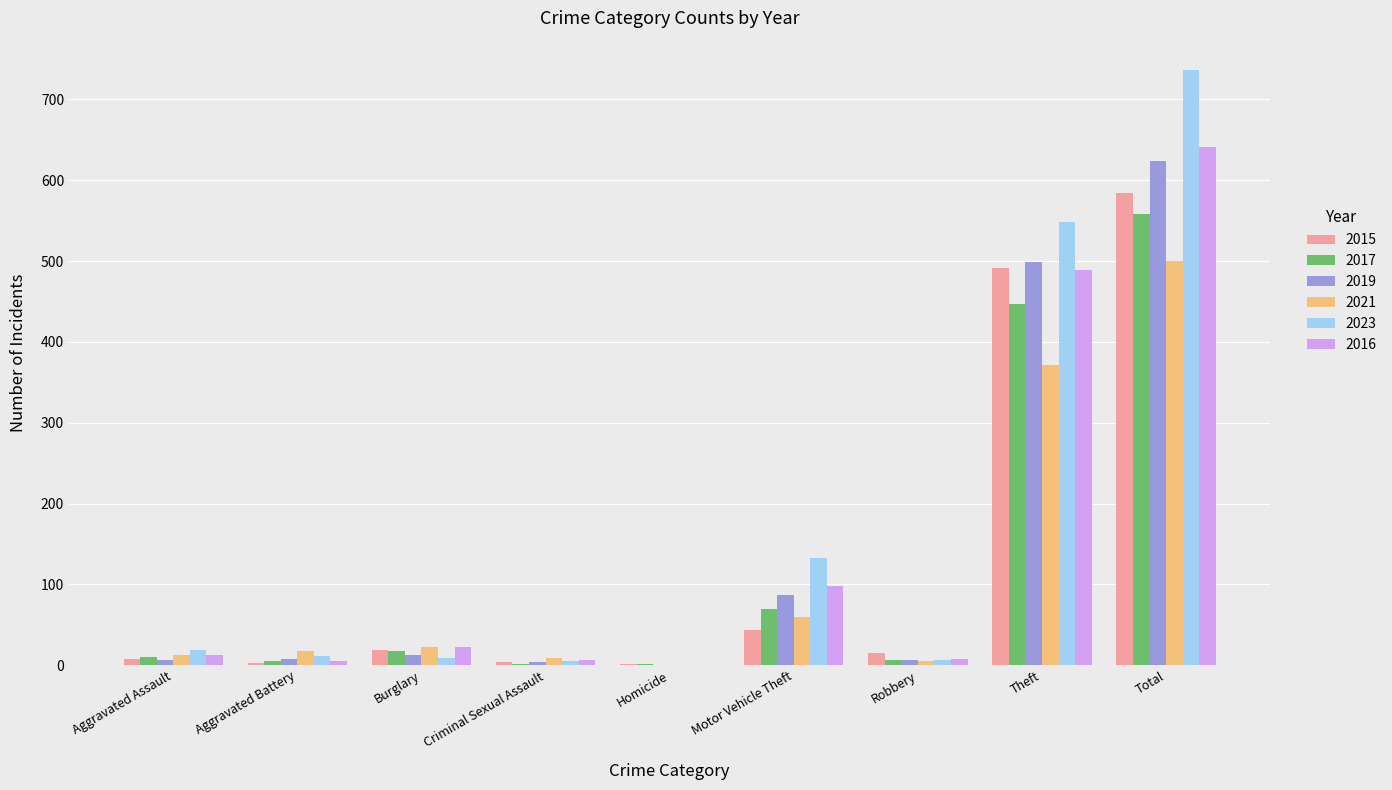

Is the value of 2017 at Theft greater than the value of 2015 at Criminal Sexual Assault?

Yes